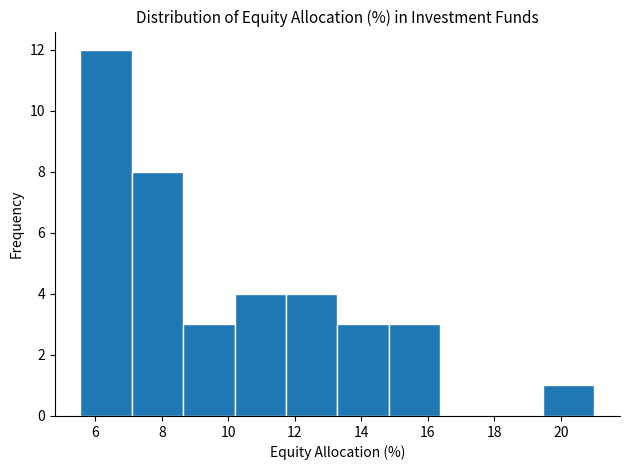

What is the height of the bar covering 11.8 to 13.2 on the x-axis? Neither the bar edges nor the heights are printed on the chart, so give them approximately, as read against the axes.

4